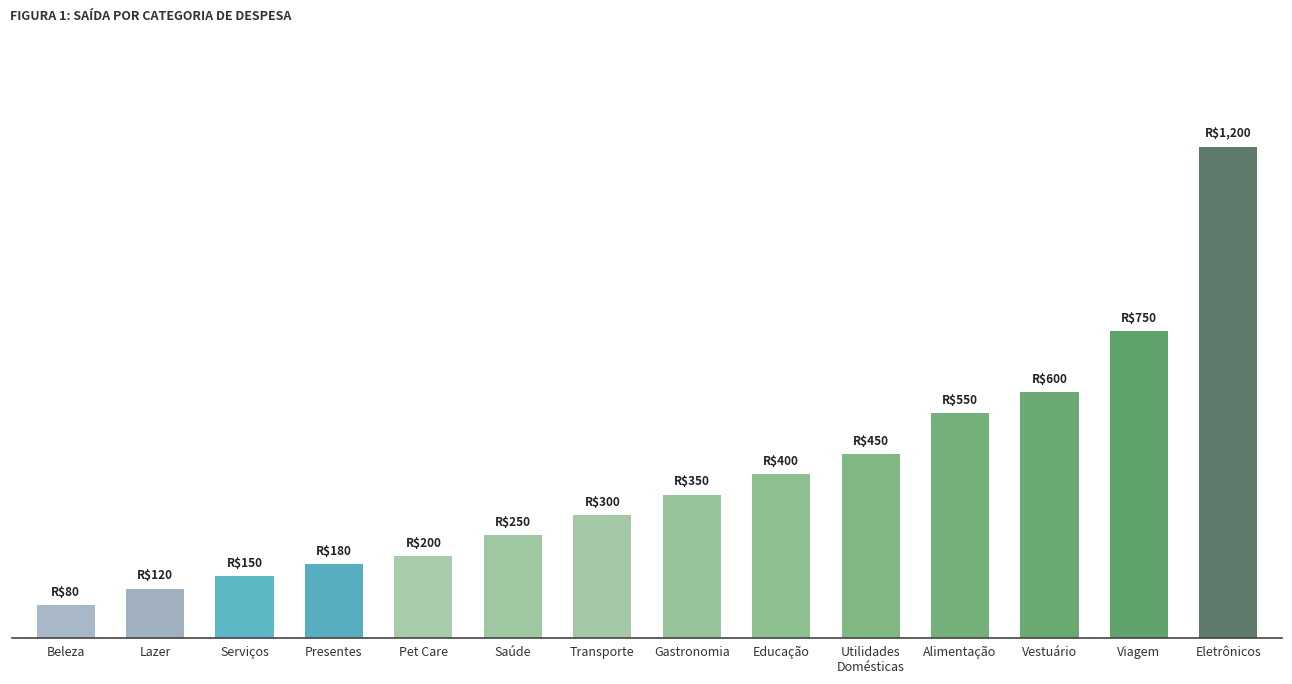

What is the difference between the maximum and minimum values?

1120